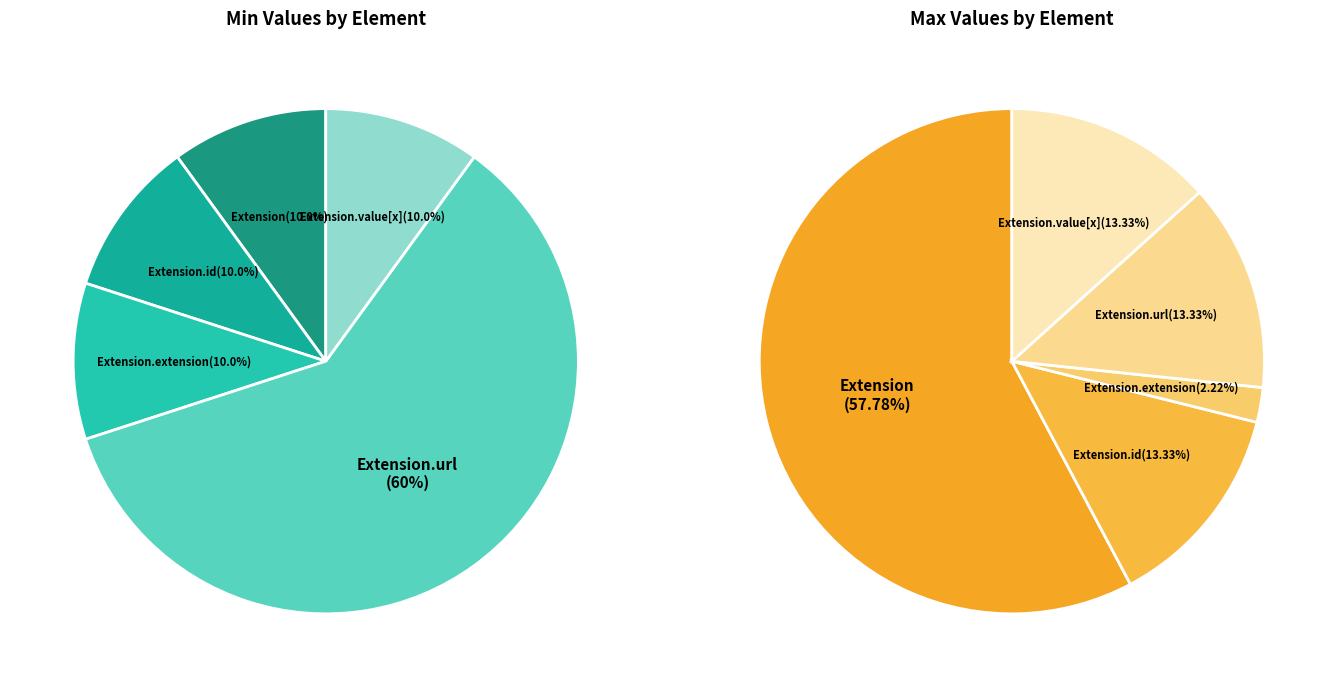

Which category accounts for the majority?

Extension.url